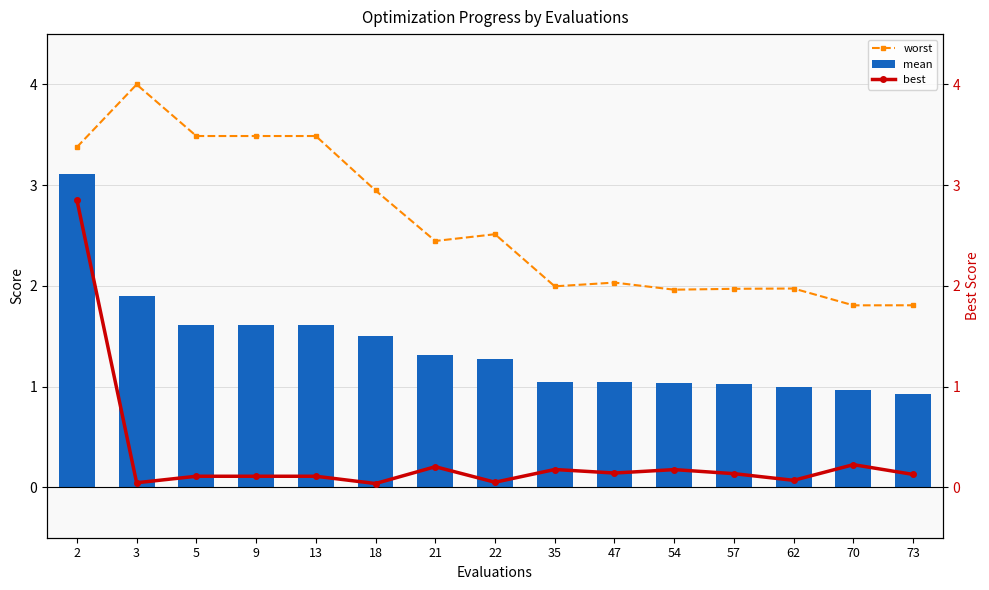

List the labels in order of mean value, smallest first.

73, 70, 62, 57, 54, 47, 35, 22, 21, 18, 5, 9, 13, 3, 2